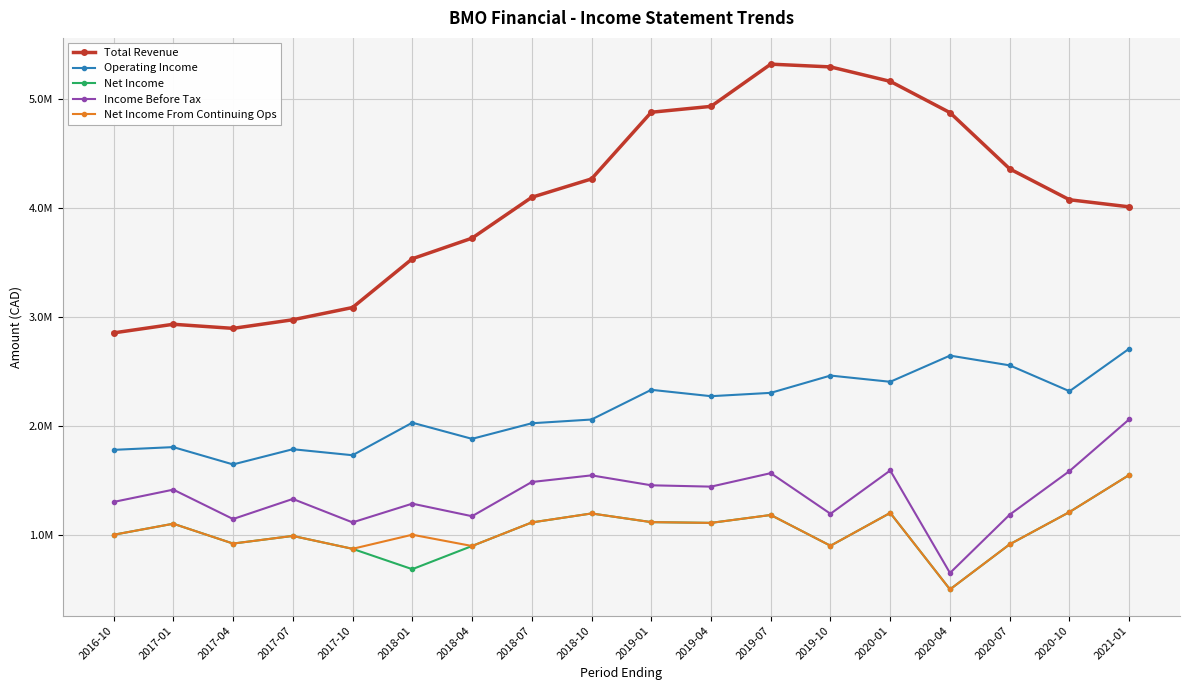

Which series has the widest spread of values?

Total Revenue